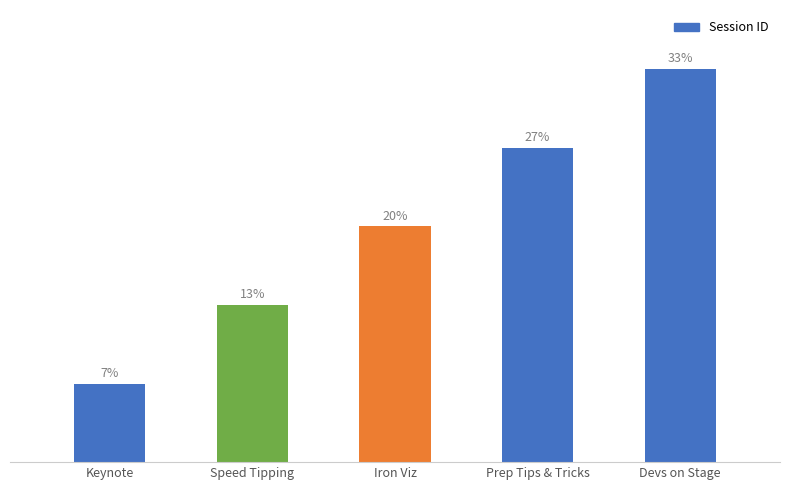

Rank the categories by value from lowest to highest.

Keynote, Speed Tipping, Iron Viz, Prep Tips & Tricks, Devs on Stage